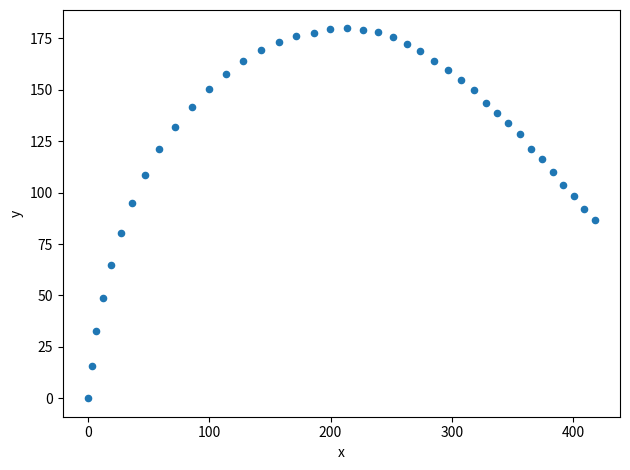

What is the range of X values (max minus min)?

417.7